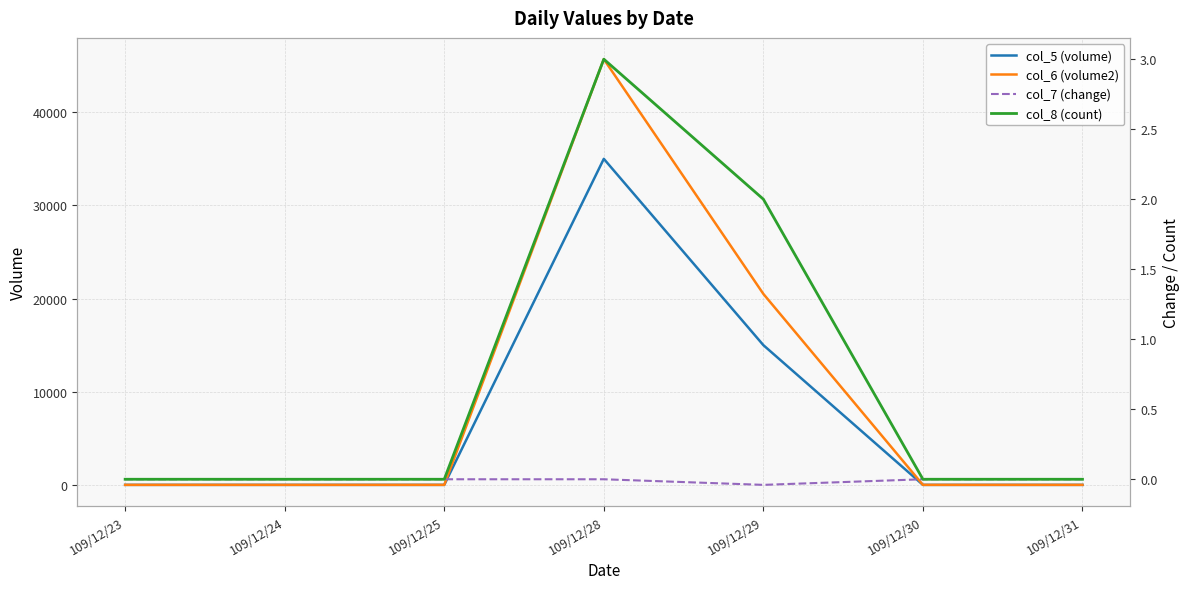

Is the value of col_7 (change) at 109/12/24 greater than the value of col_5 (volume) at 109/12/31?

No